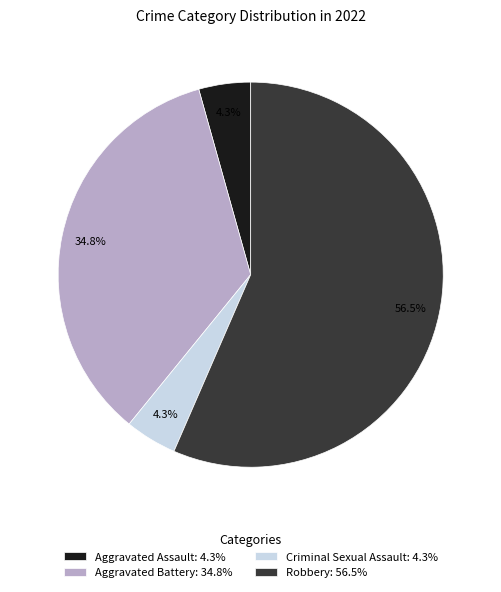

How many segments does this pie chart have?

4